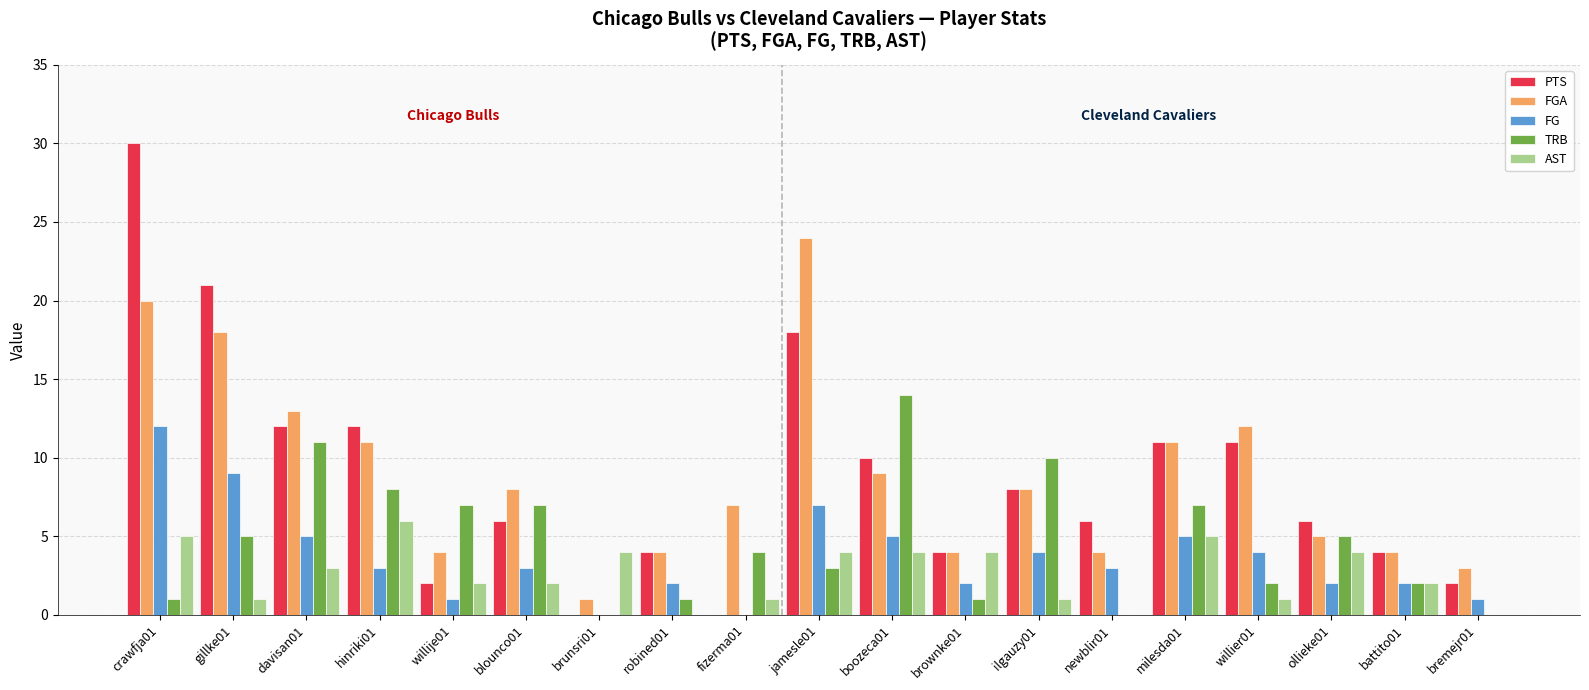

At which category is the sum across all series the highest?

crawfja01